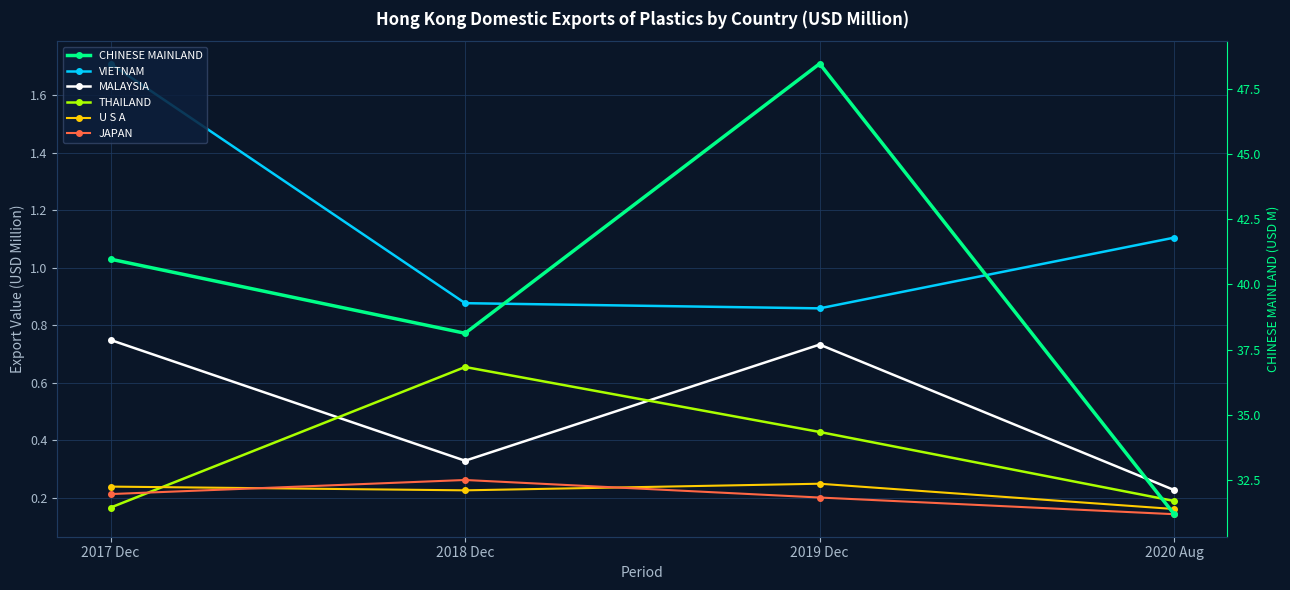

What is the spread (max minus min) of values at 2020 Aug?

31.0